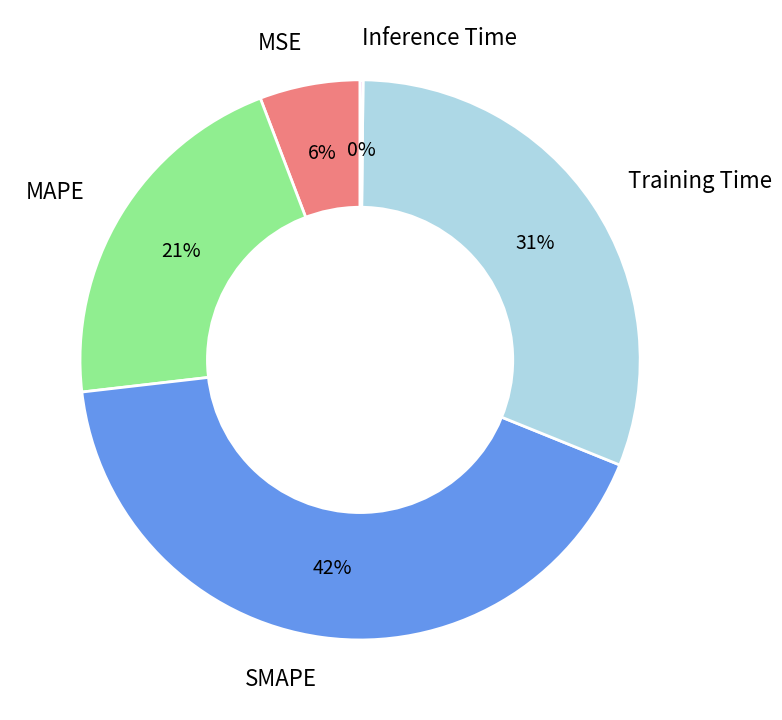

To the nearest percent, what portion does MSE represent?

6%